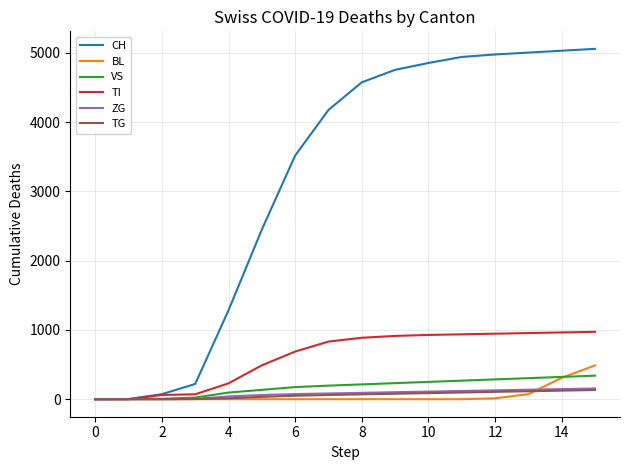

What is the maximum value shown in the chart?

5059